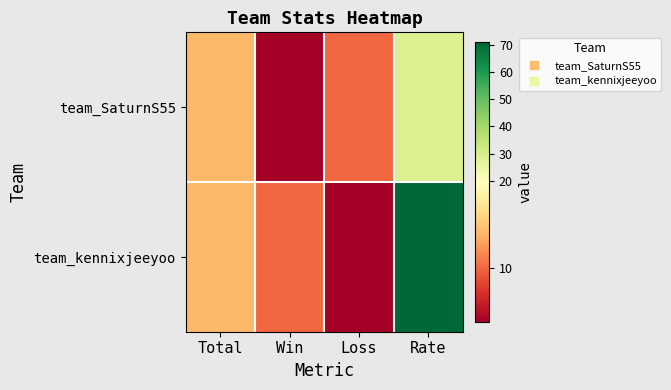

Reading left to right, extract all data points from this chart.

team_SaturnS55: Total=14	Win=4	Loss=10	Rate=29
team_kennixjeeyoo: Total=14	Win=10	Loss=4	Rate=71